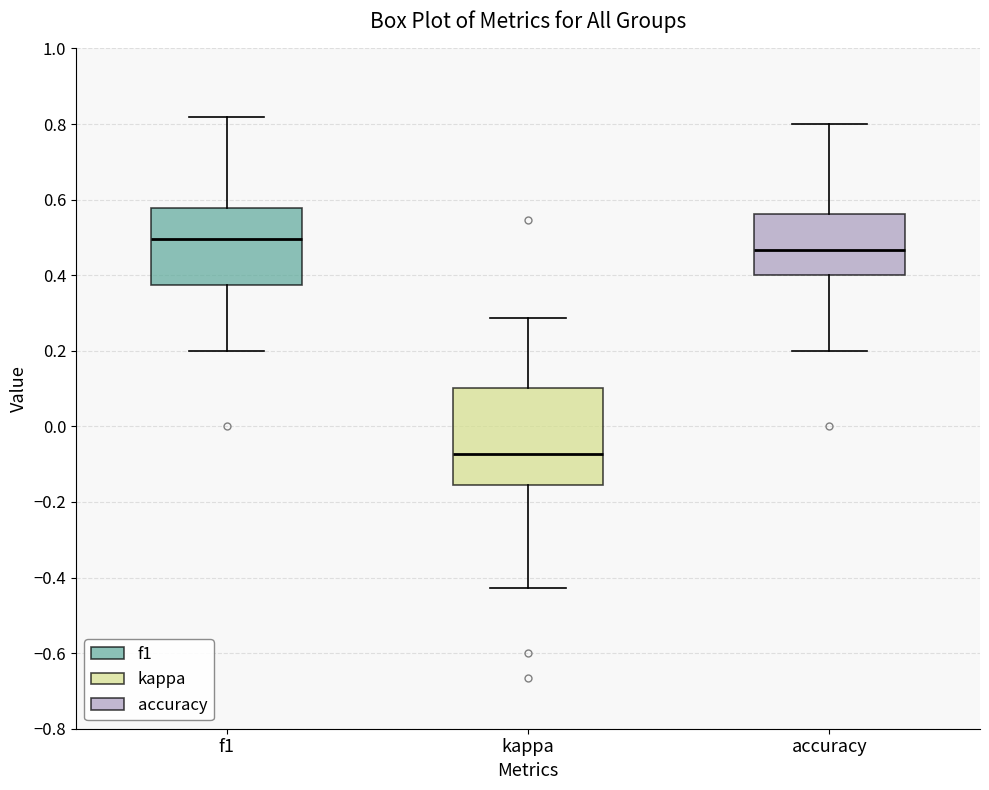

Which box's median line is the highest?

f1